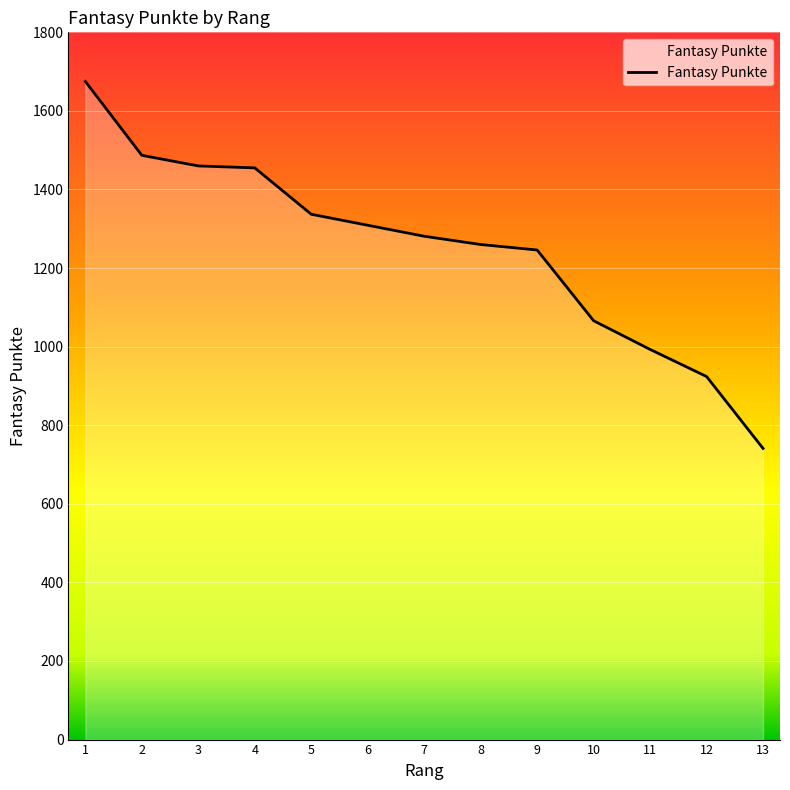

Approximately how many times larger is the value at 2 compared to 3?

1.0